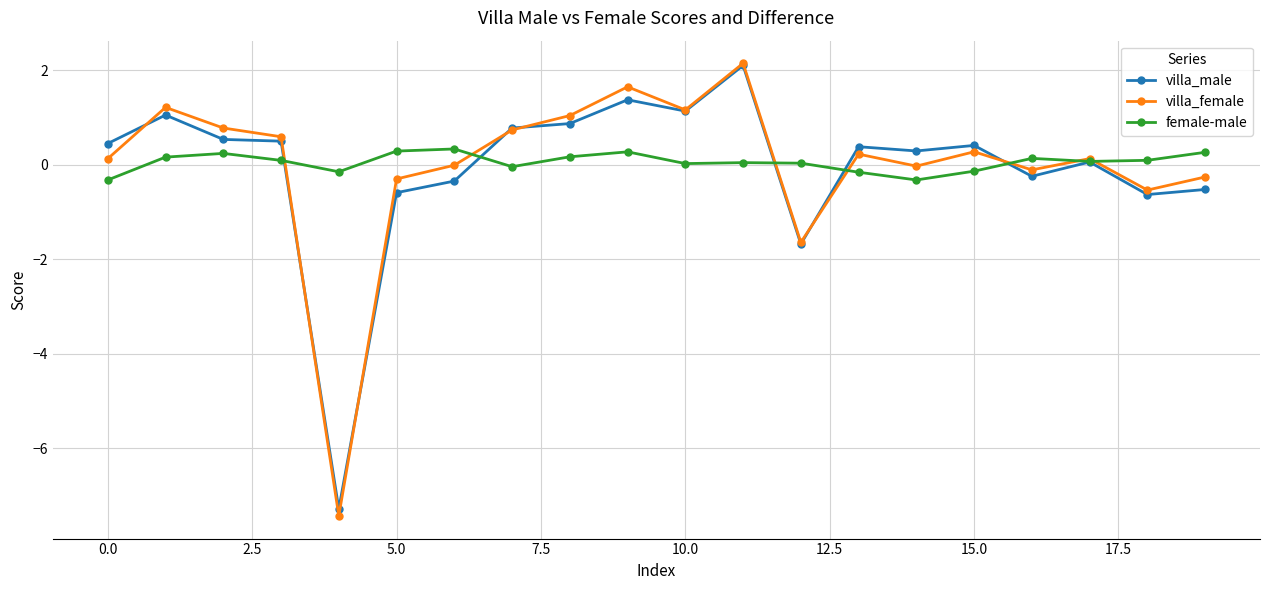

At how many categories does at least one series exceed -6?

20